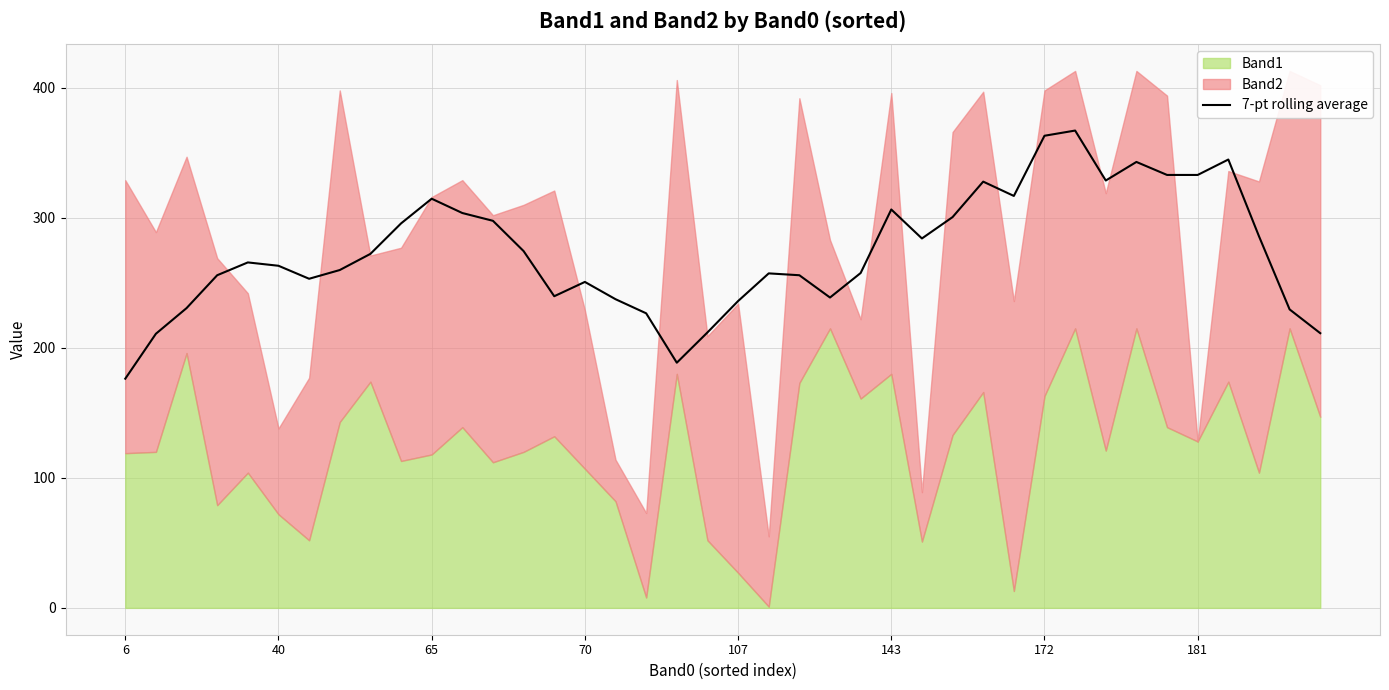

What is the label of the 38th point from the left?

37